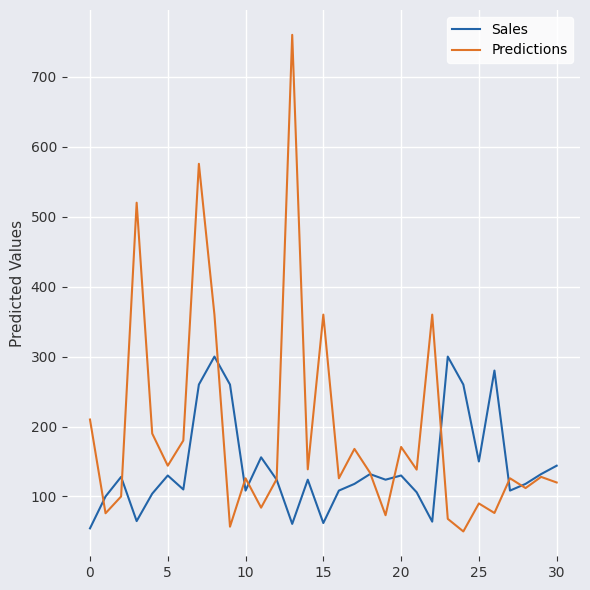

Which series has the largest range (max minus min)?

Predictions